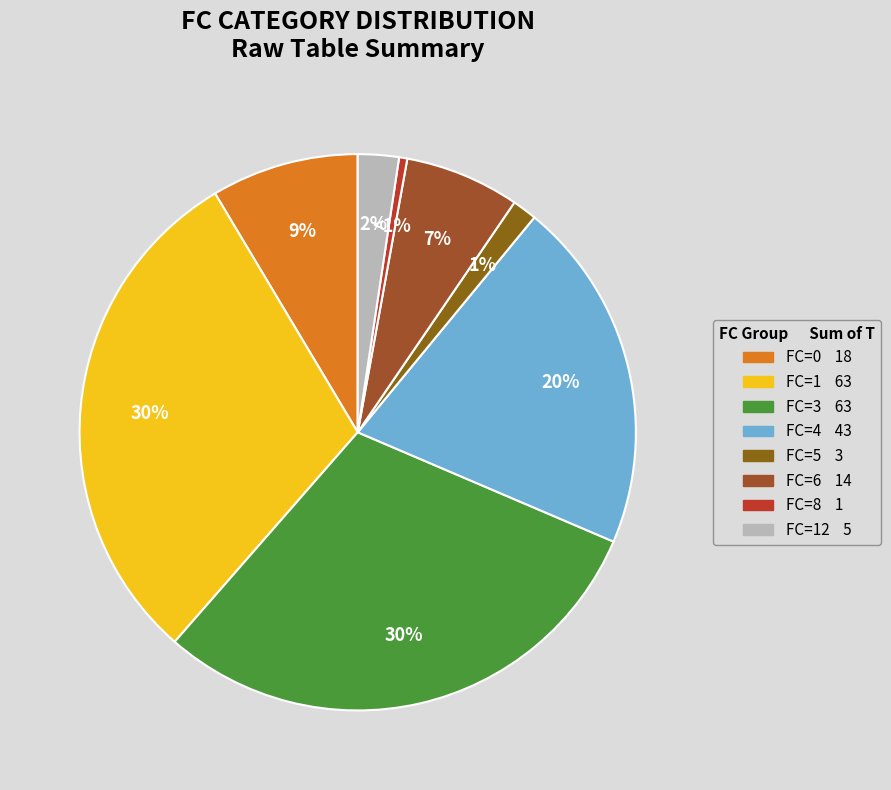

How many segments does this pie chart have?

8